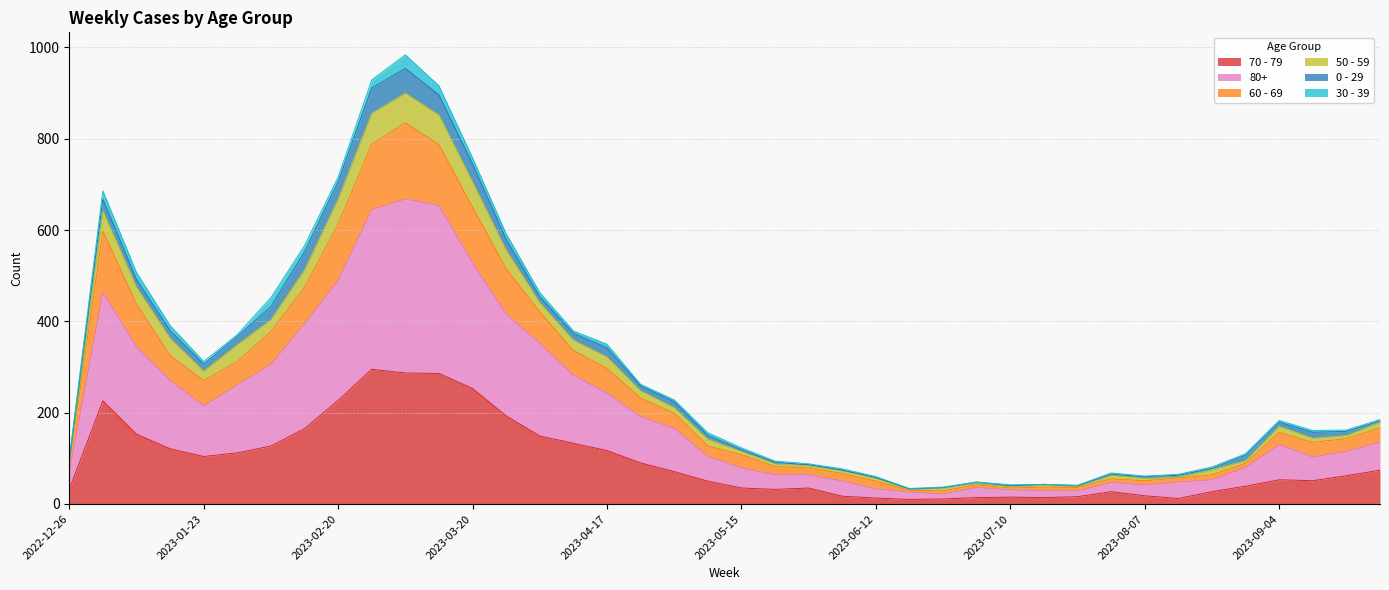

Where is 70 - 79 nearest to the value 152?

2023-01-09